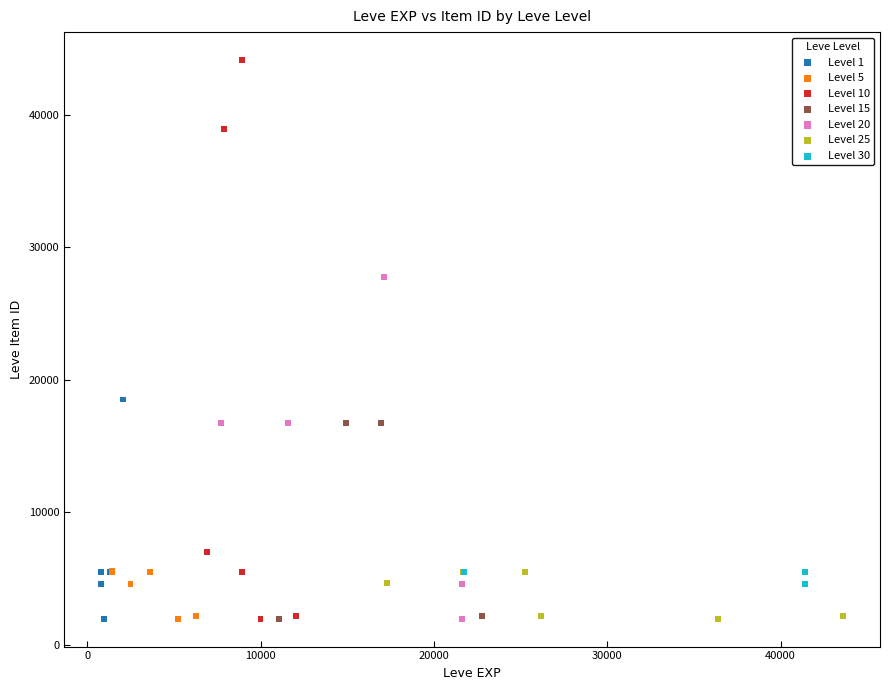

Which series reaches the maximum Y coordinate?

Level 10